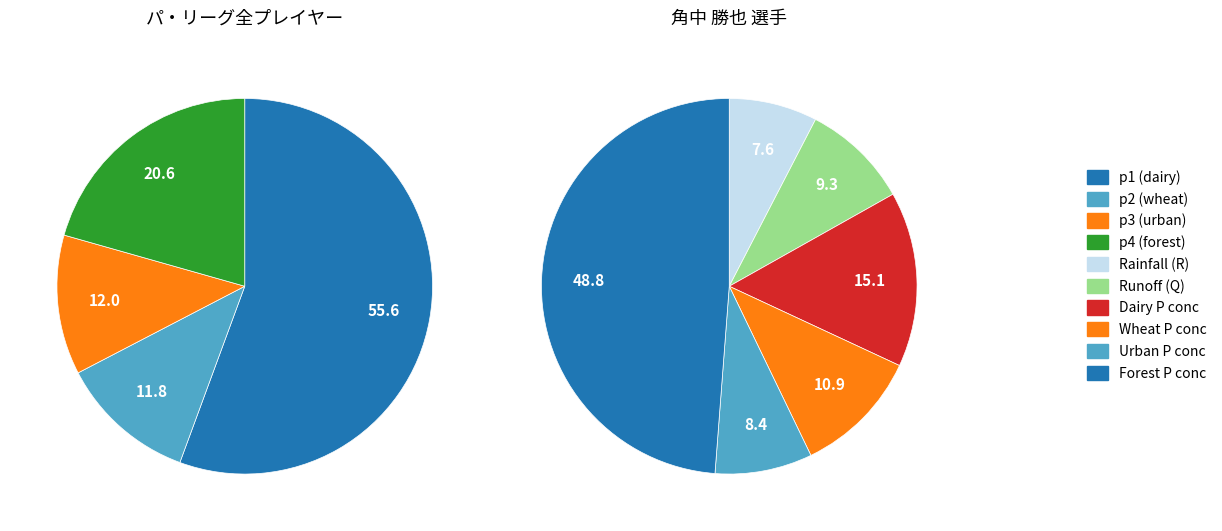

Count the number of slices in the pie.

10